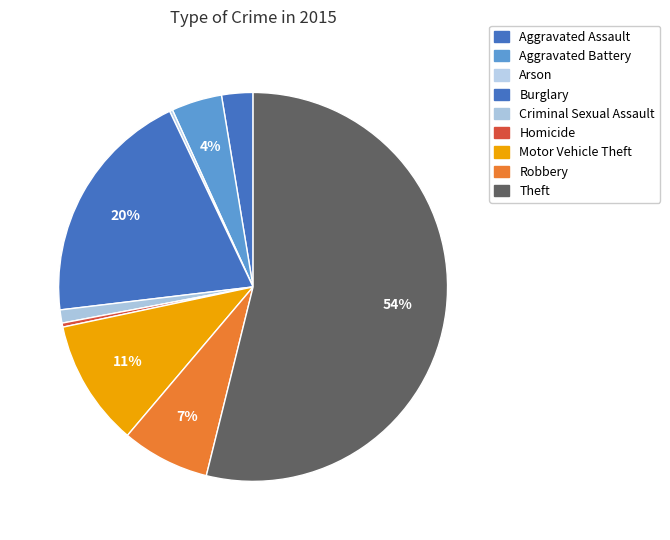

Which category has the biggest portion of the pie?

Theft